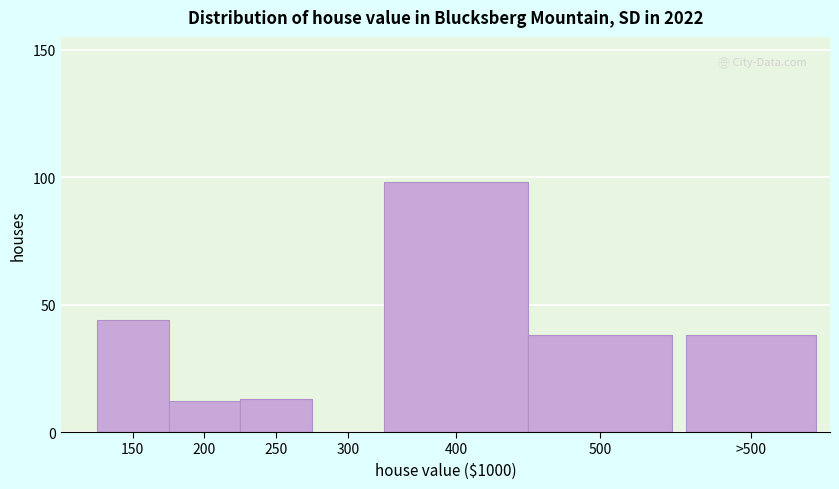

Reading left to right, what are all the values shown in this chart?

150=44	200=12	250=13	300=0	400=98	500=38	>500=38